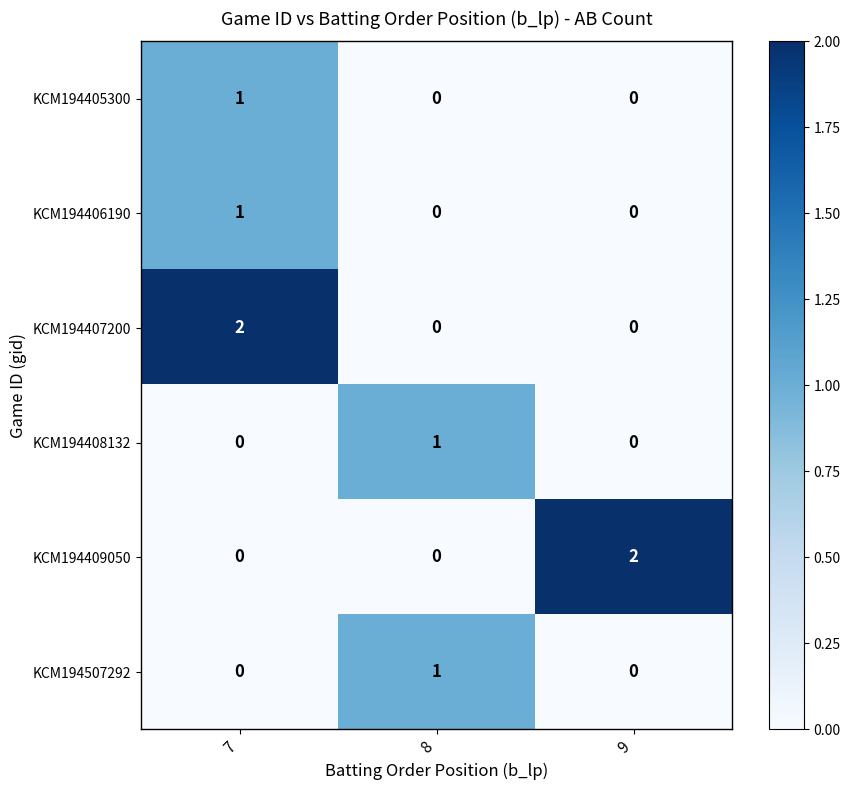

At which category is the sum across all series the highest?

7